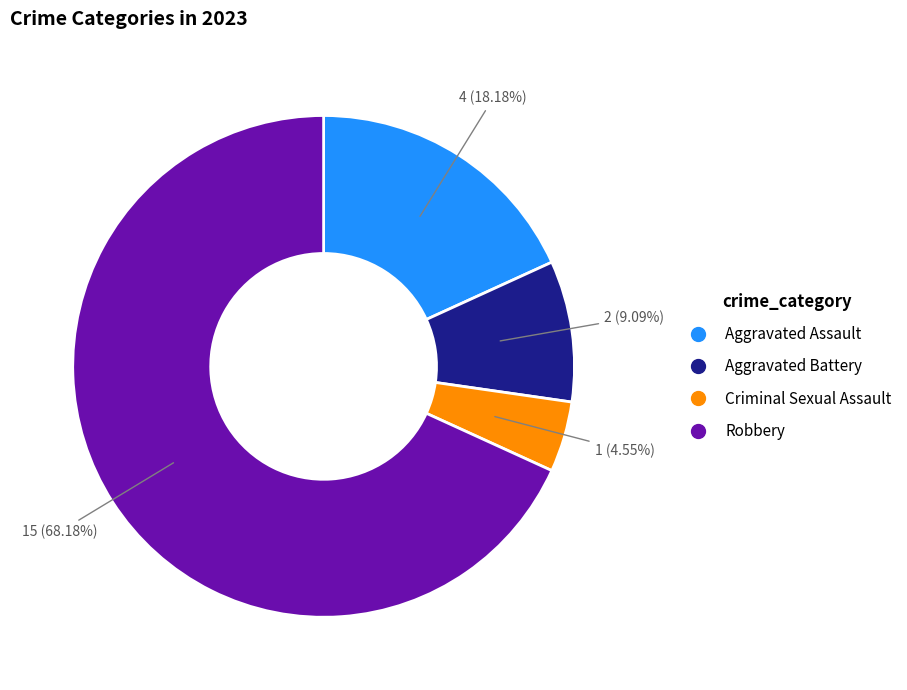

What portion of the pie excludes Robbery?

31.8%